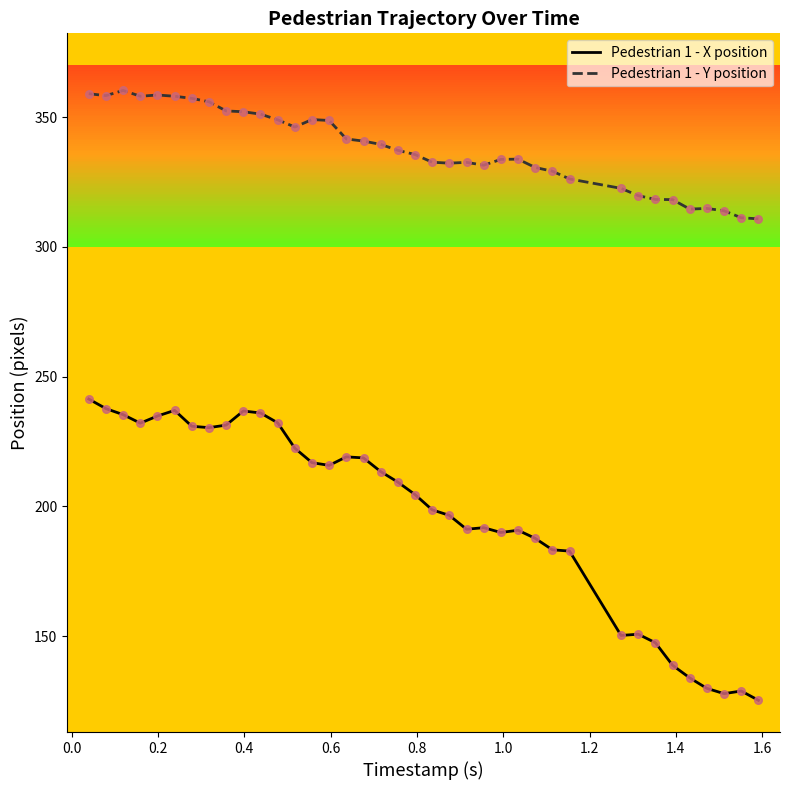

Which series has the largest total across all categories?

Pedestrian 1 - Y position